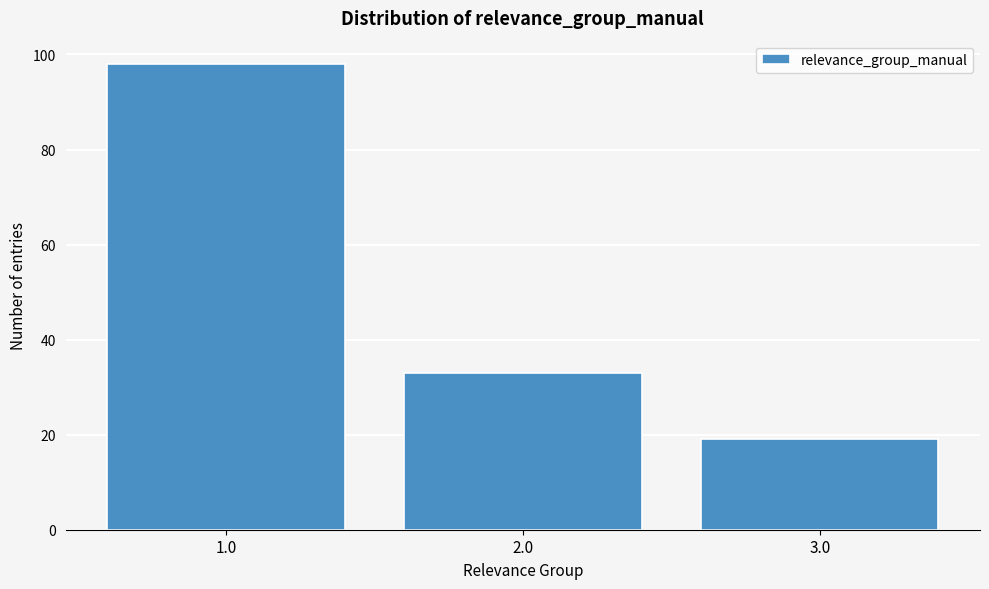

Reading right to left, list all the values displayed in this chart.

19	33	98